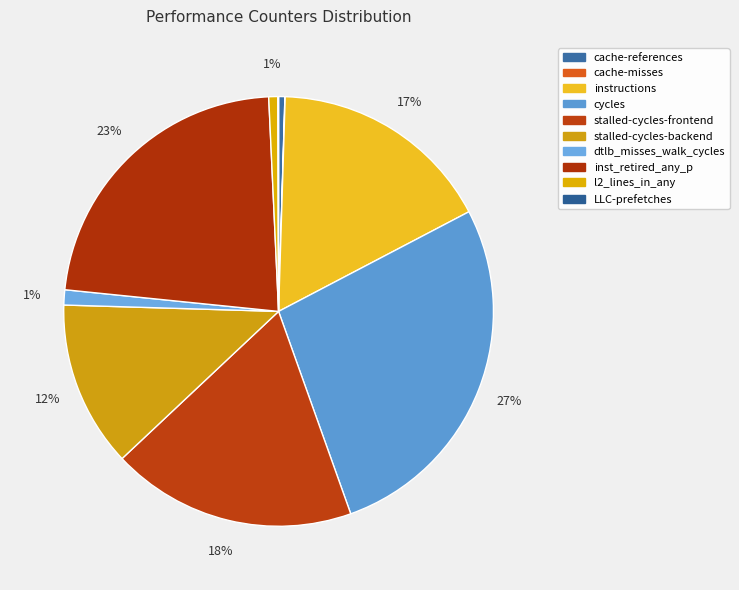

Which has a higher value, cache-references or stalled-cycles-backend?

stalled-cycles-backend